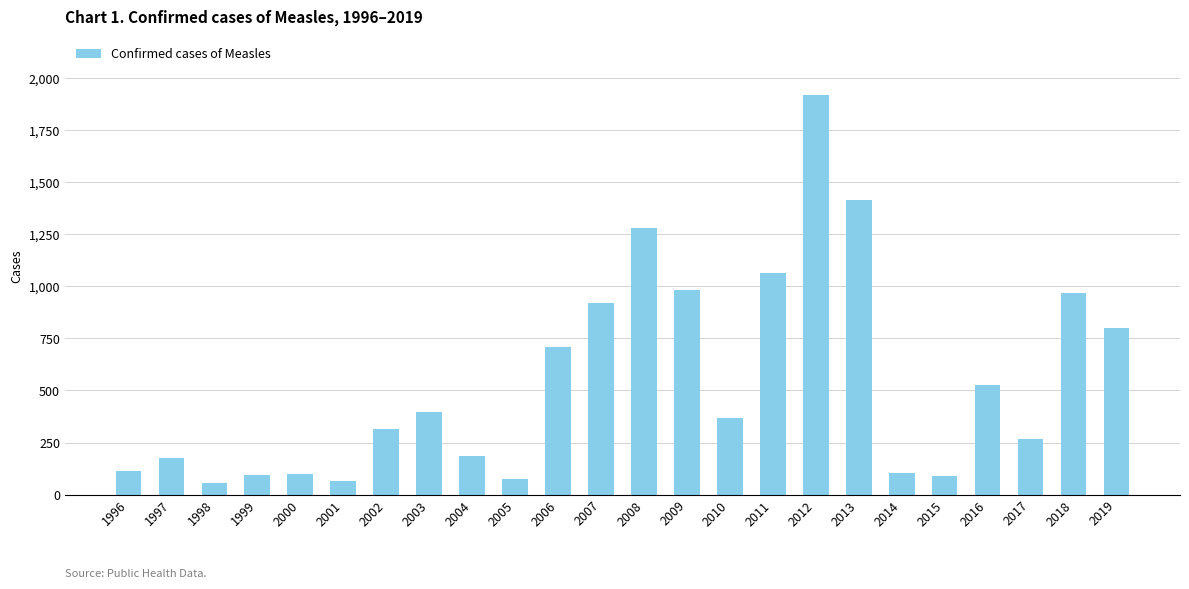

How many bars are there in total?

24